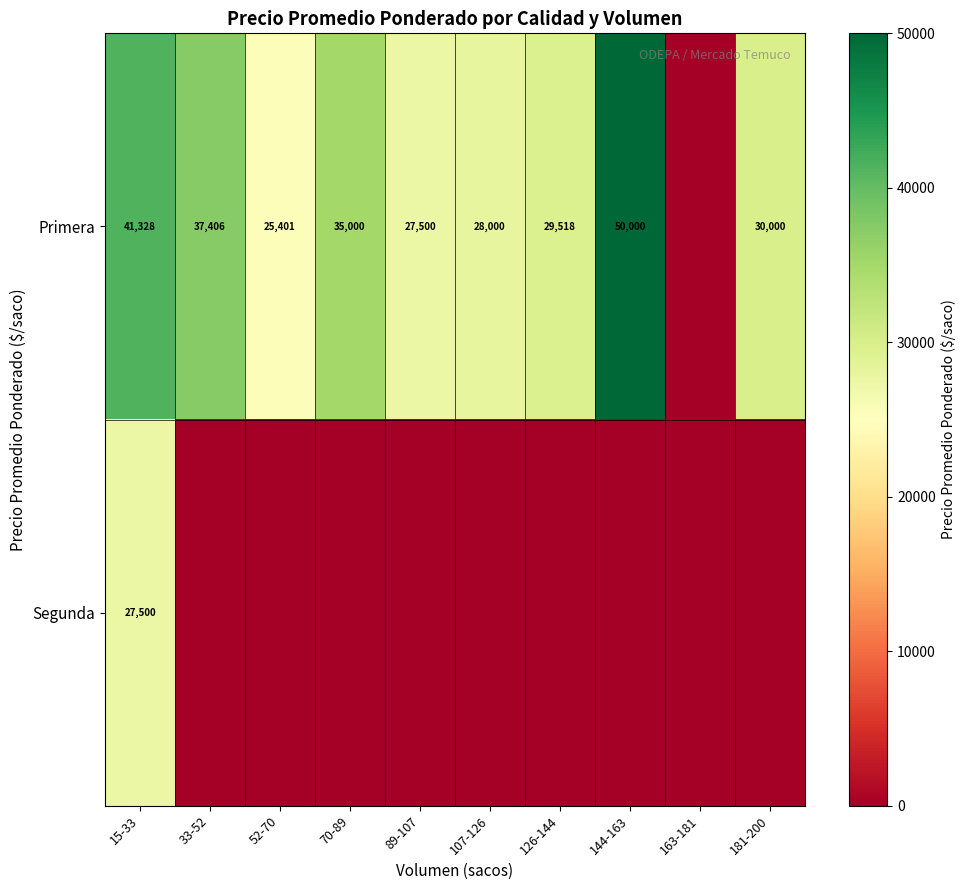

At which category does the chart reach its minimum across all series?

163-181